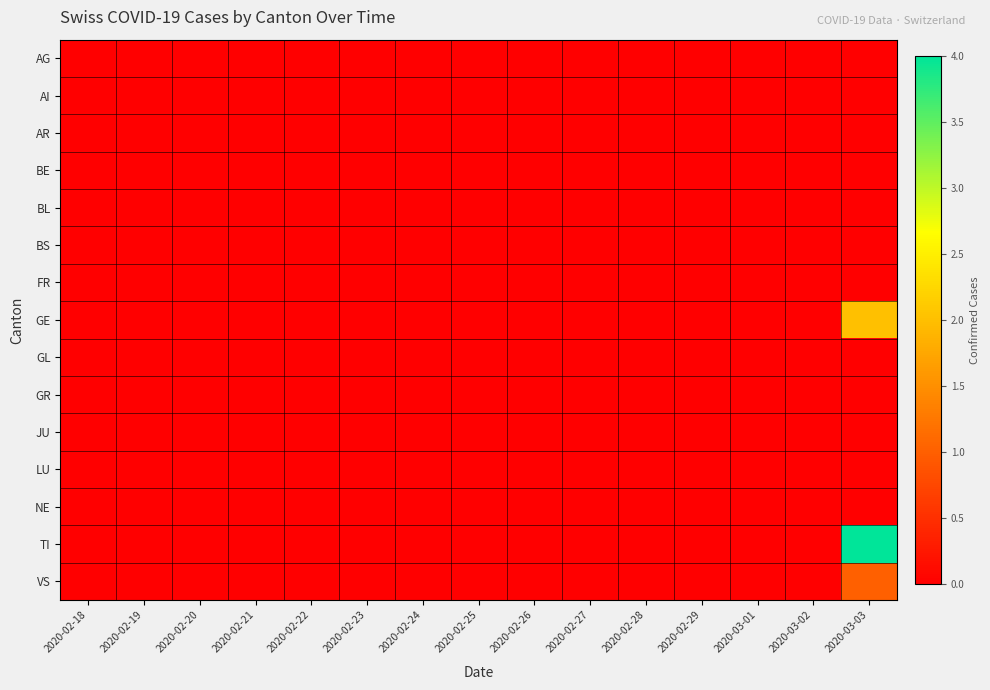

At which category is the sum across all series the highest?

2020-03-03